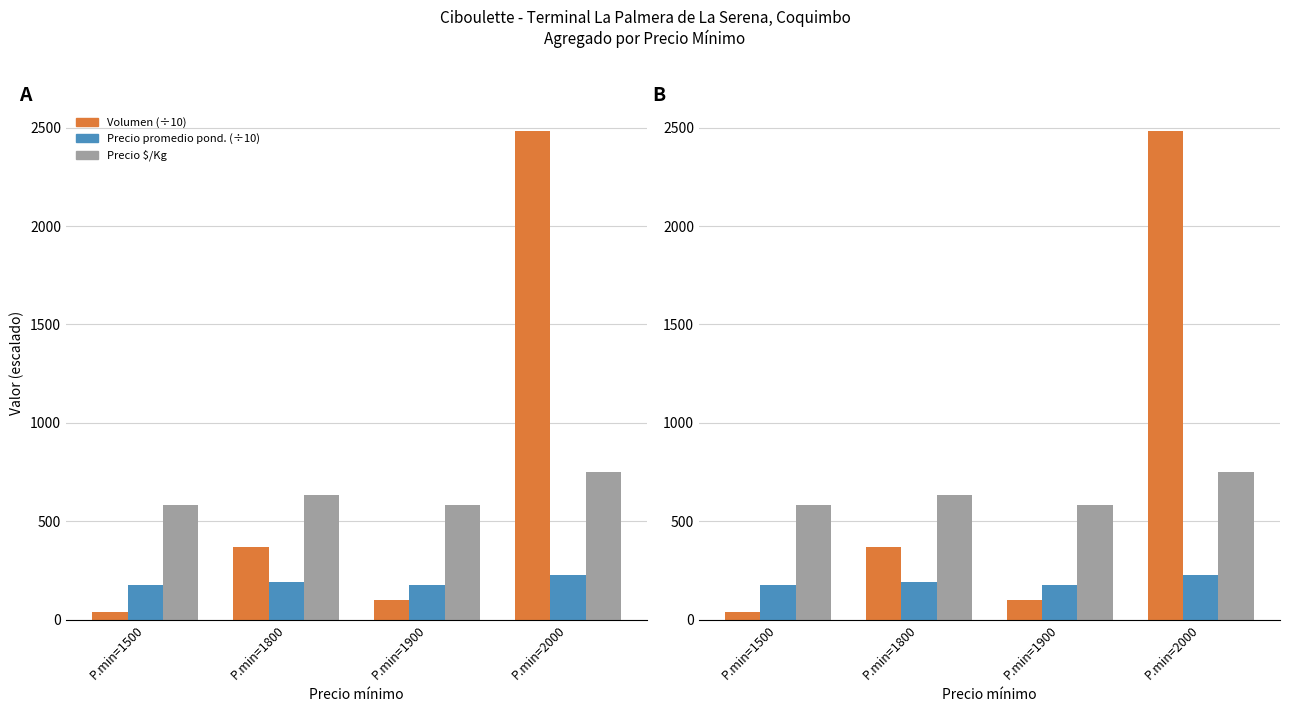

At how many categories does at least one series exceed 1416?

1